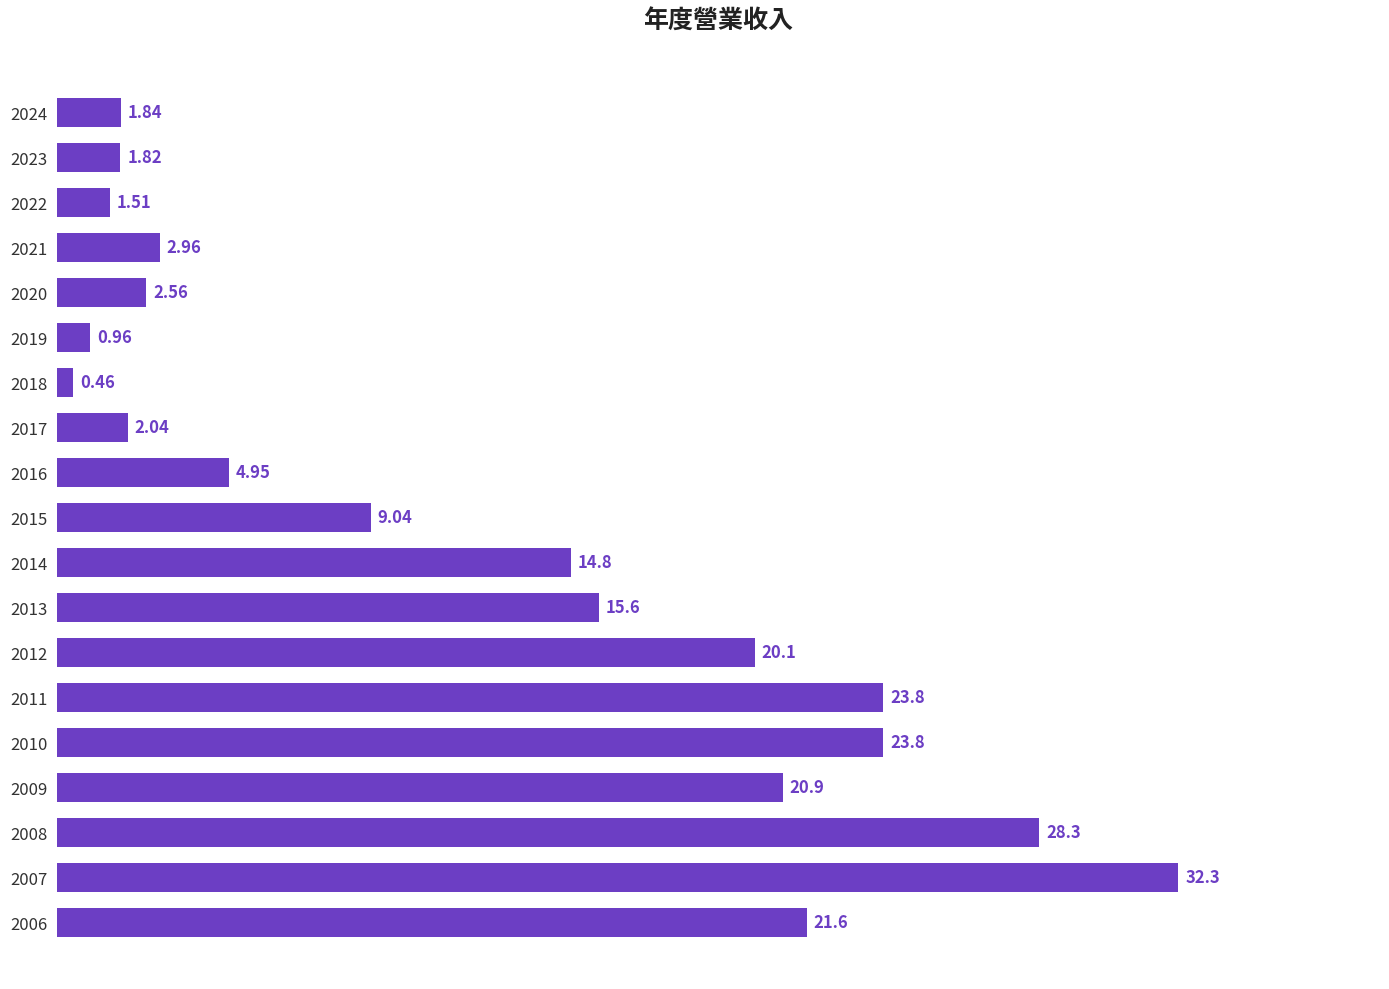

What is the sum of all values?

229.3